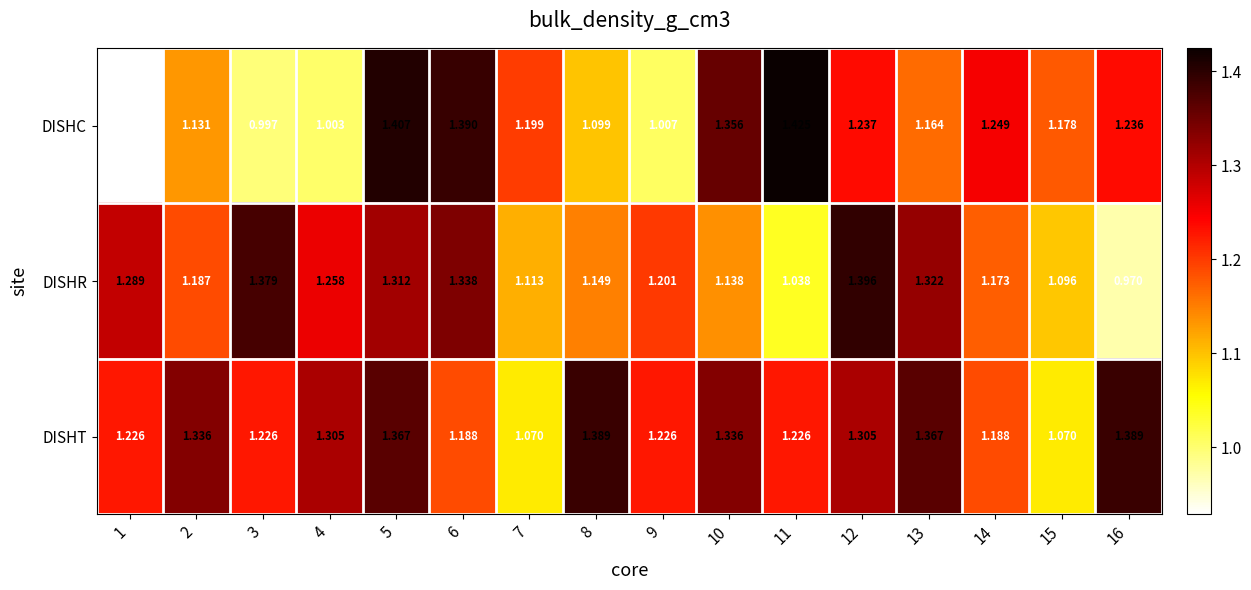

Which series has the largest total across all categories?

DISHT